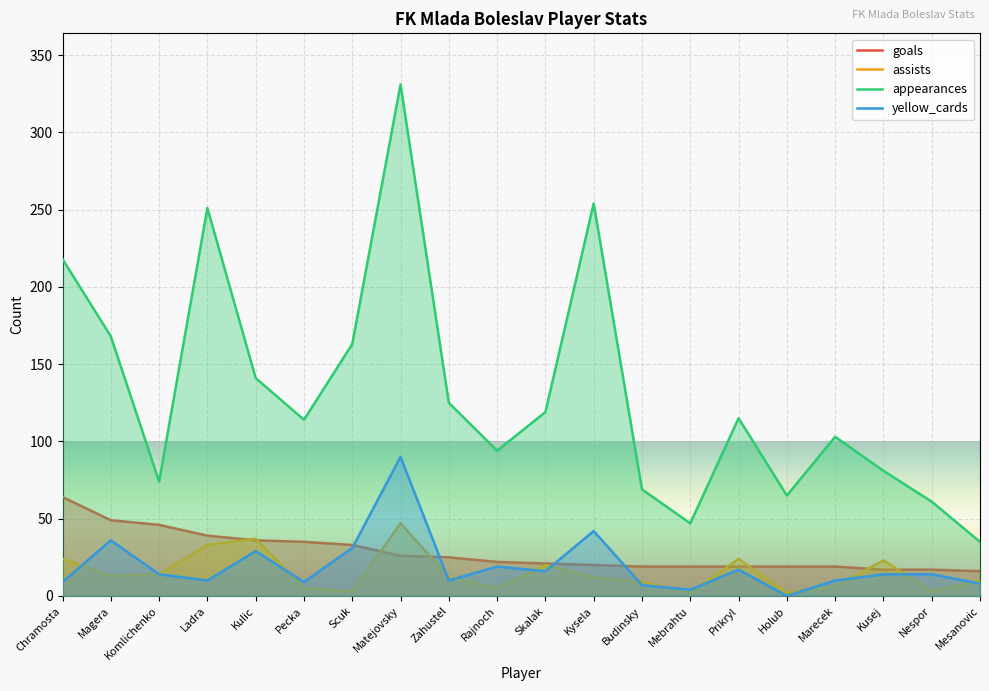

At which category does appearances reach its first local valley?

Komlichenko